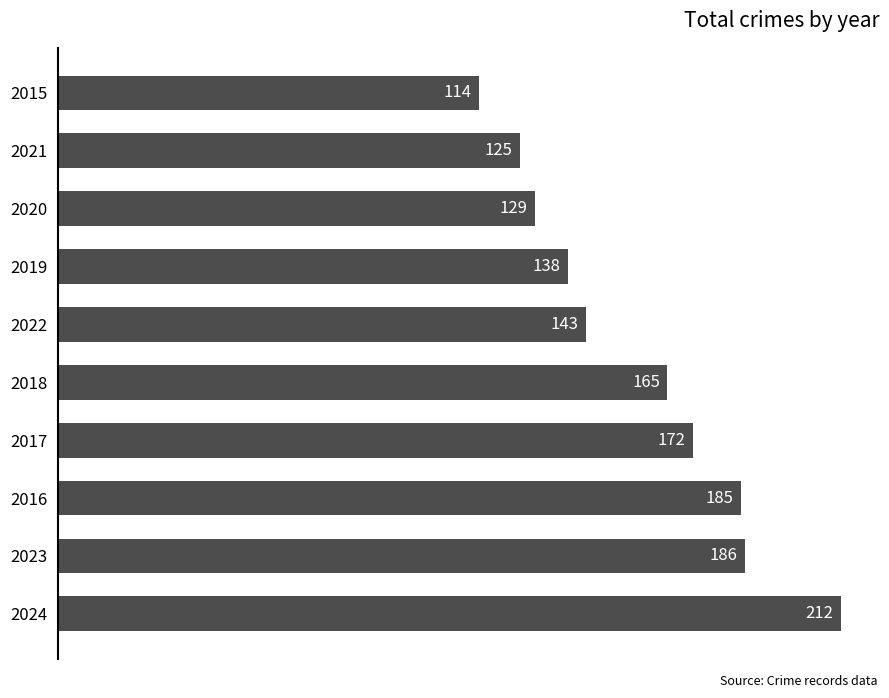

How many bars are there in total?

10